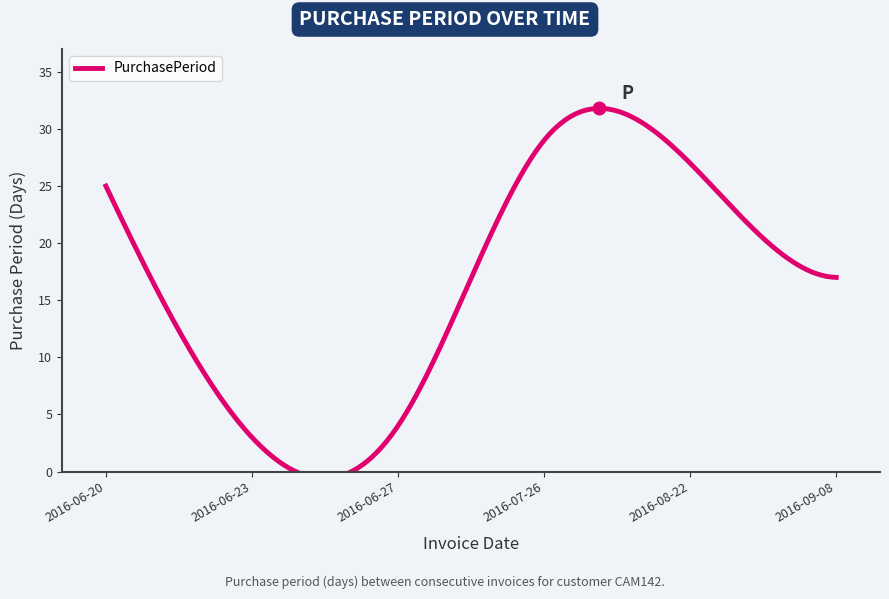

Is it true that the value at 2016-06-27 is 6?

False